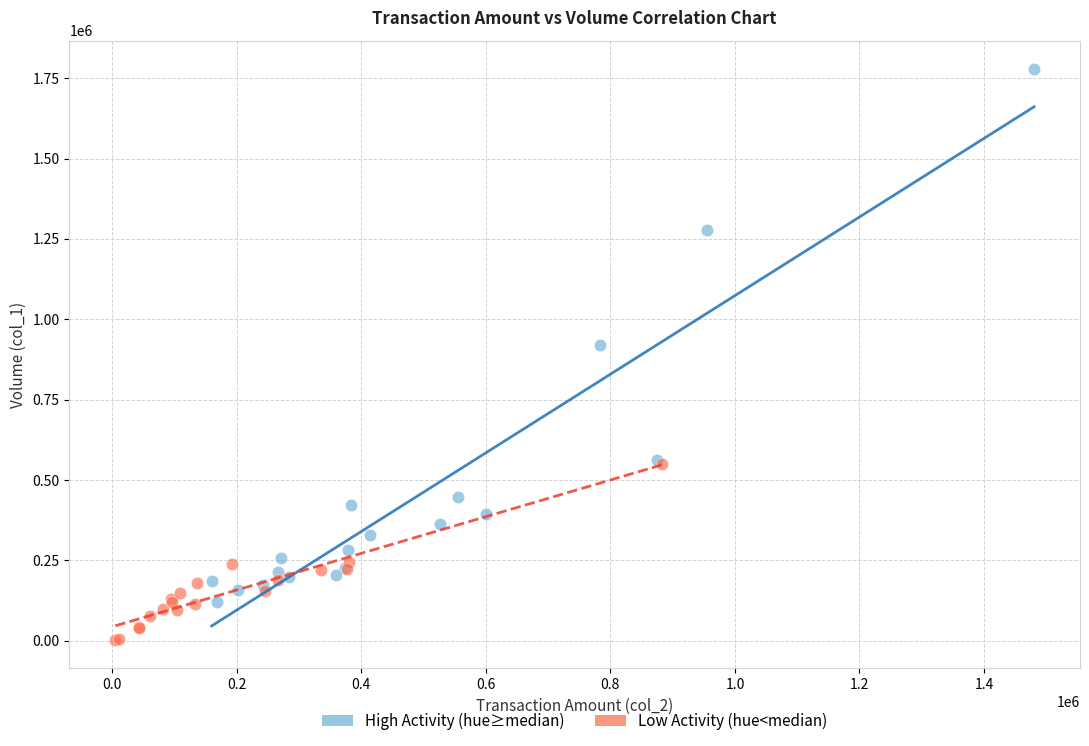

What are all the series names shown in the legend?

High Activity (hue≥median), Low Activity (hue<median)